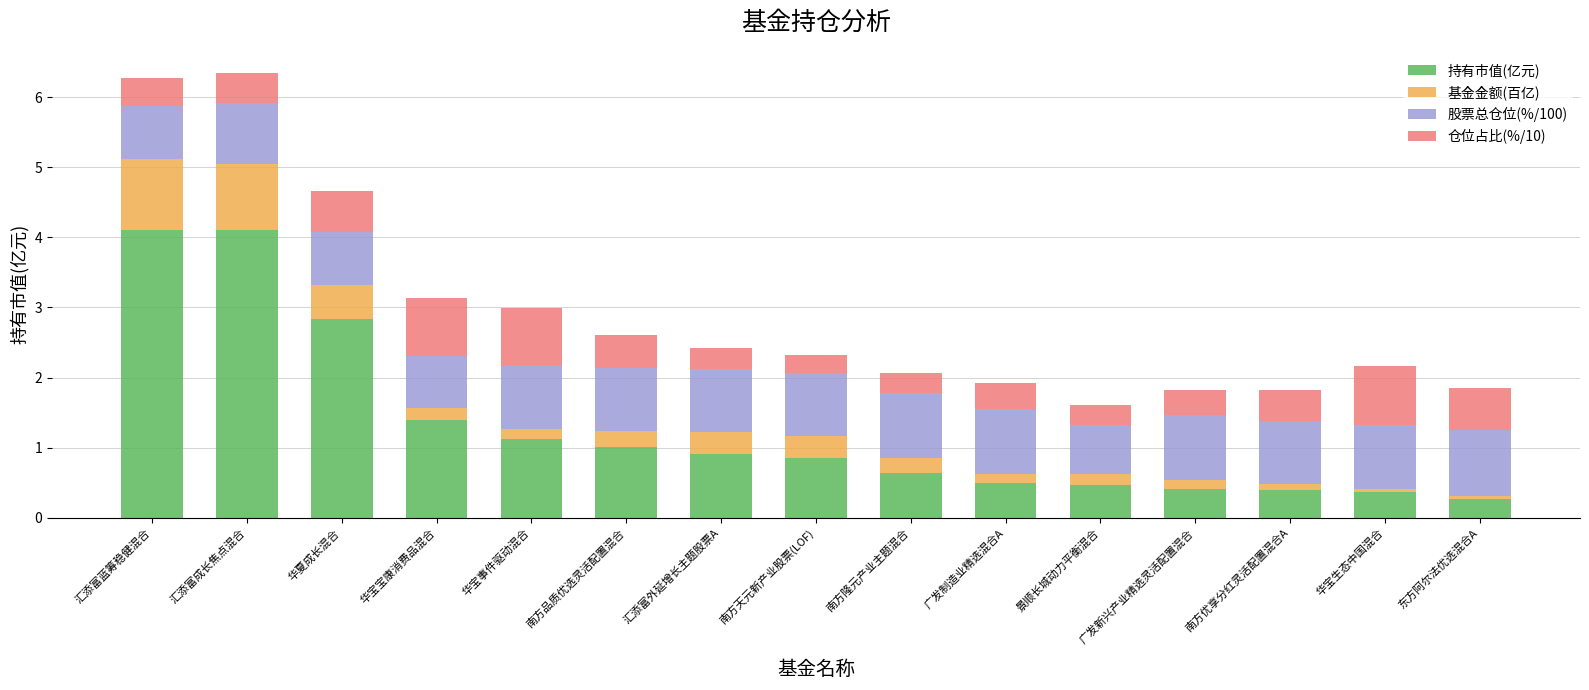

What is the highest value of the 持有市值(亿元) series?

4.1